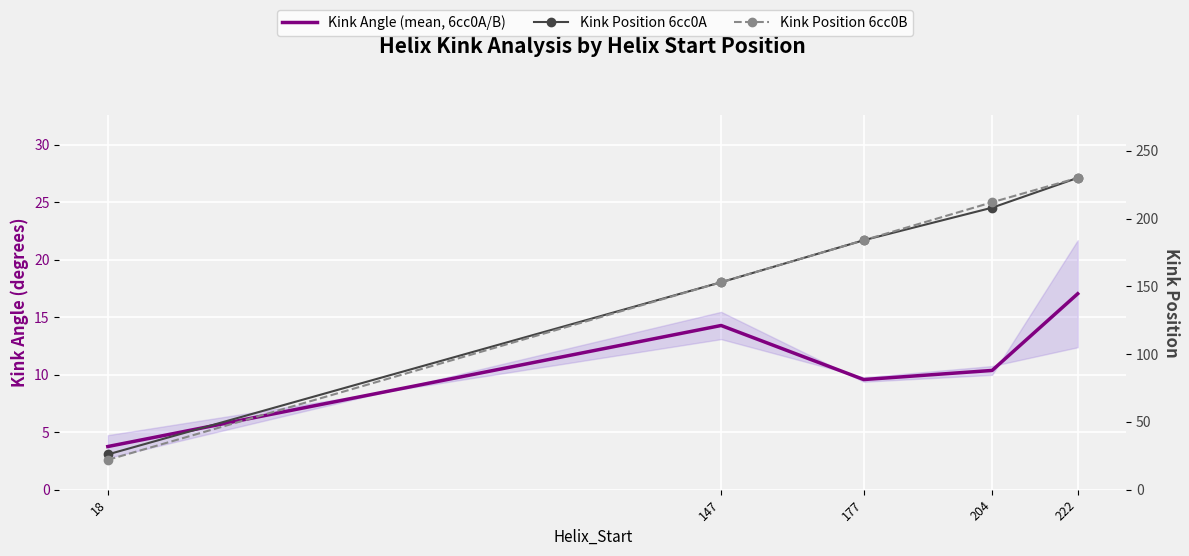

At which category does the chart reach its peak across all series?

222